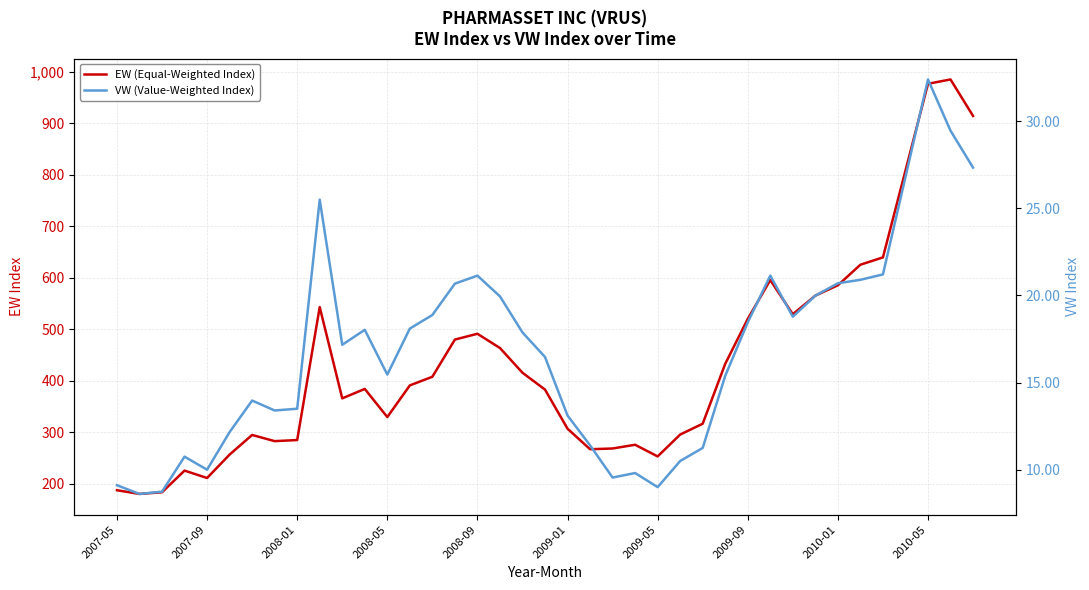

Reading left to right, what are all the values shown in this chart?

EW (Equal-Weighted Index): 186.9	179.7	183.0	225.1	210.7	256.2	294.4	282.4	284.5	542.9	365.6	383.9	329.2	390.7	407.5	479.8	491.1	463.4	415.4	382.6	306.6	266.7	268.1	275.4	252.6	295.2	316.3	432.6	520.0	595.5	529.1	565.3	585.4	625.3	639.6	808.2	977.1	985.5	914.6
VW (Value-Weighted Index): 9.1	8.6	8.7	10.8	10.0	12.2	14.0	13.4	13.5	25.5	17.2	18.0	15.5	18.1	18.9	20.7	21.1	19.9	17.9	16.5	13.1	11.4	9.6	9.8	9.0	10.5	11.2	15.4	18.5	21.1	18.8	20.0	20.7	20.9	21.2	26.8	32.4	29.5	27.3